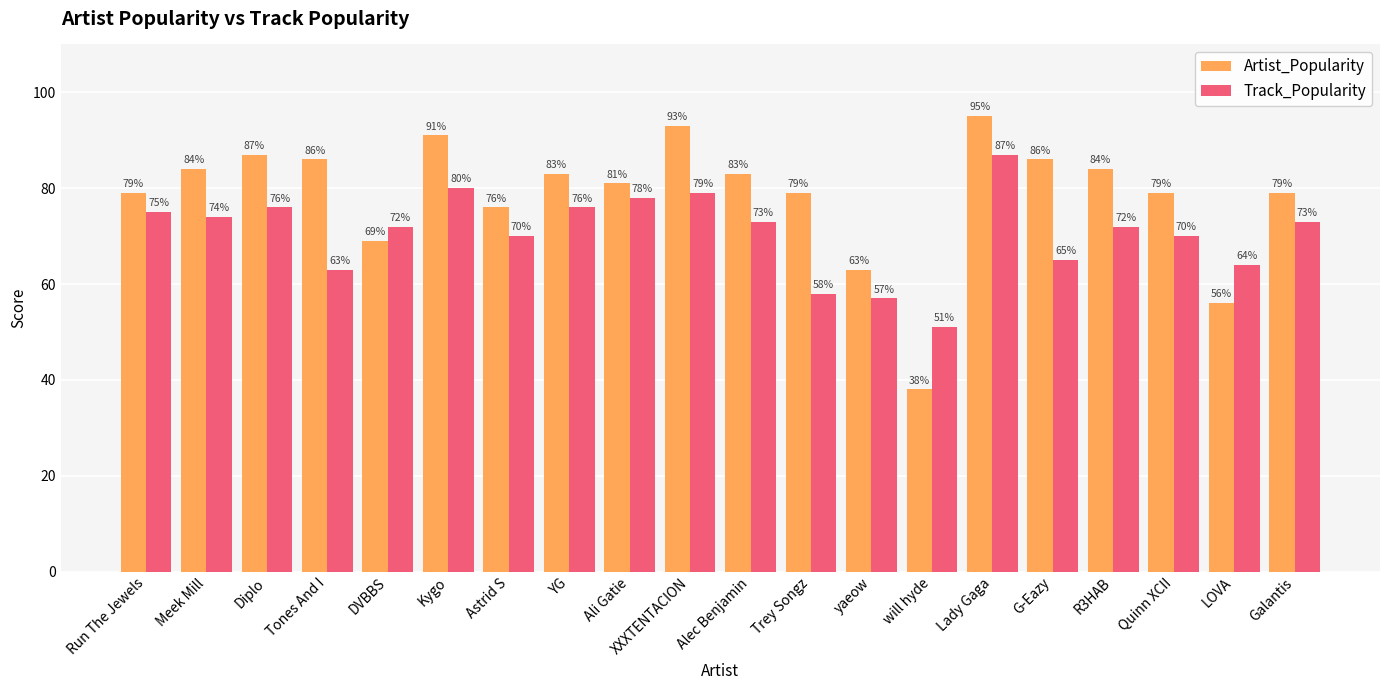

What is the difference between the maximum and minimum values in the Track_Popularity series?

36